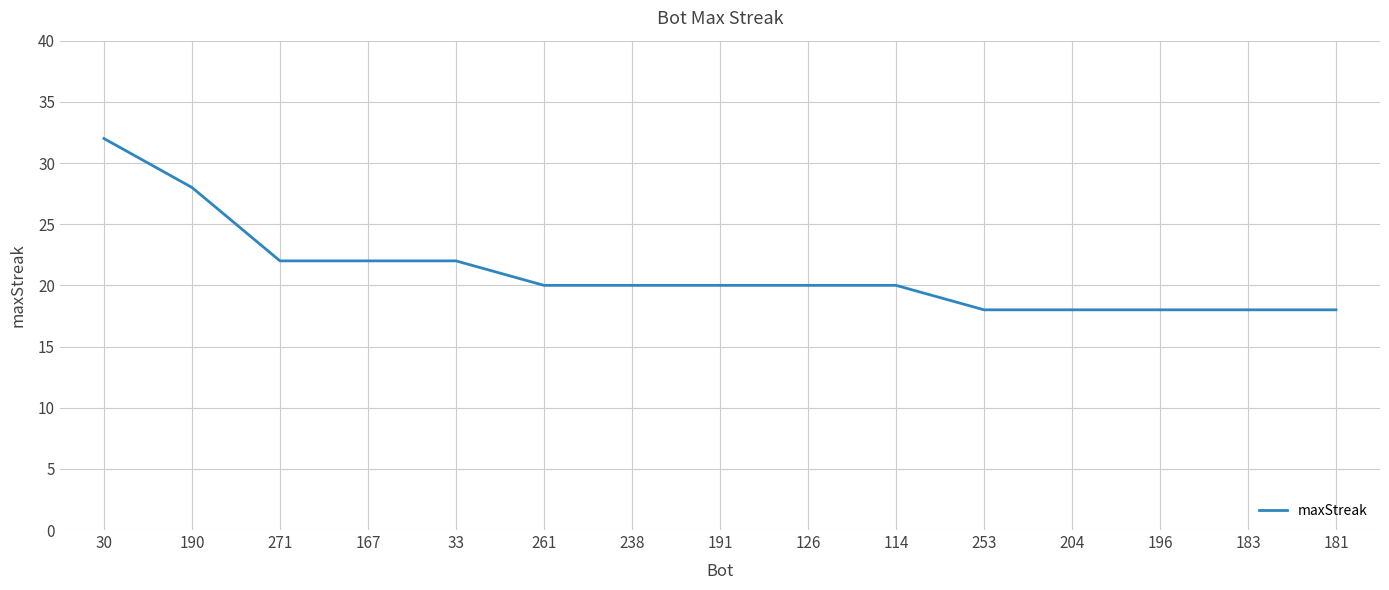

Between 181 and 271, which is larger?

271